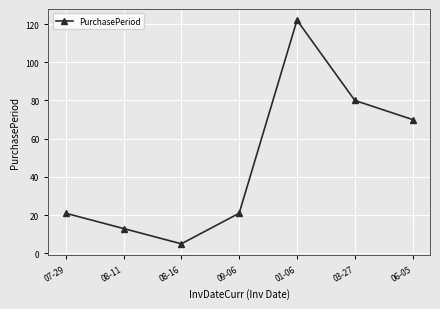

Approximately how many times larger is the value at 07-29 compared to 03-27?

0.3